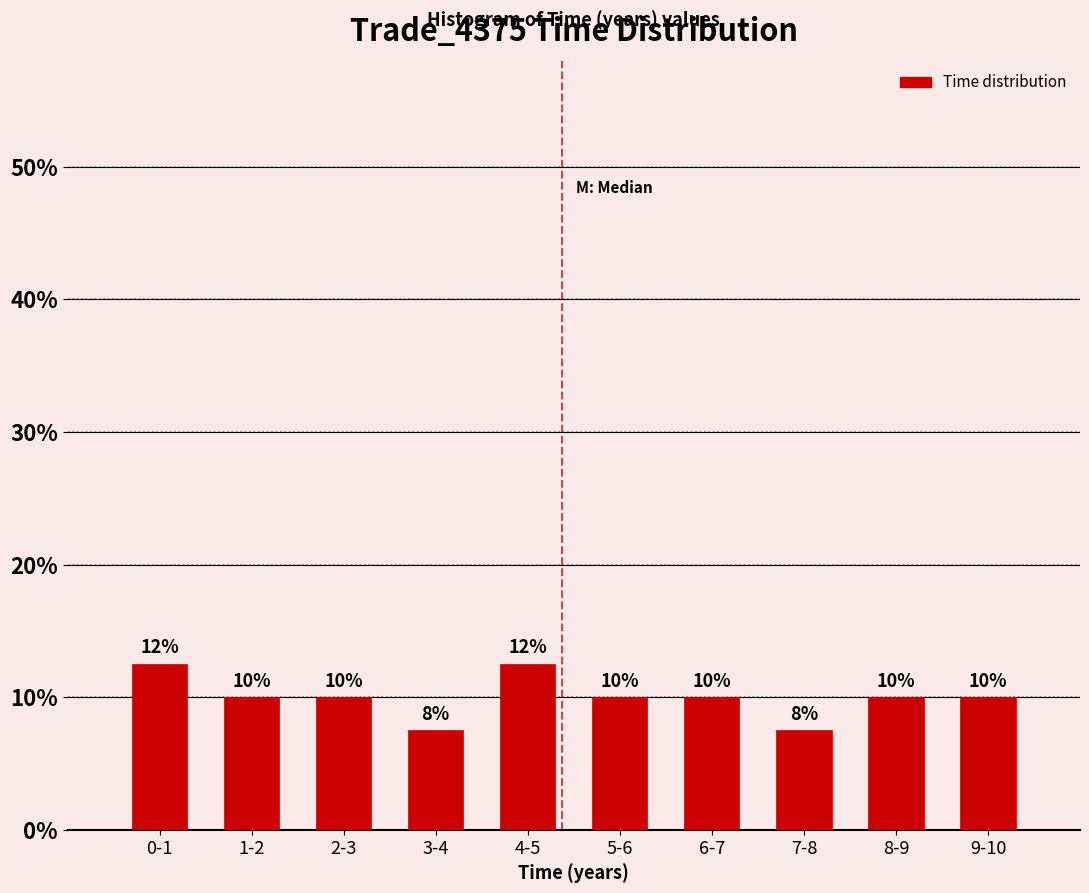

What is the minimum value shown in the chart?

7.5